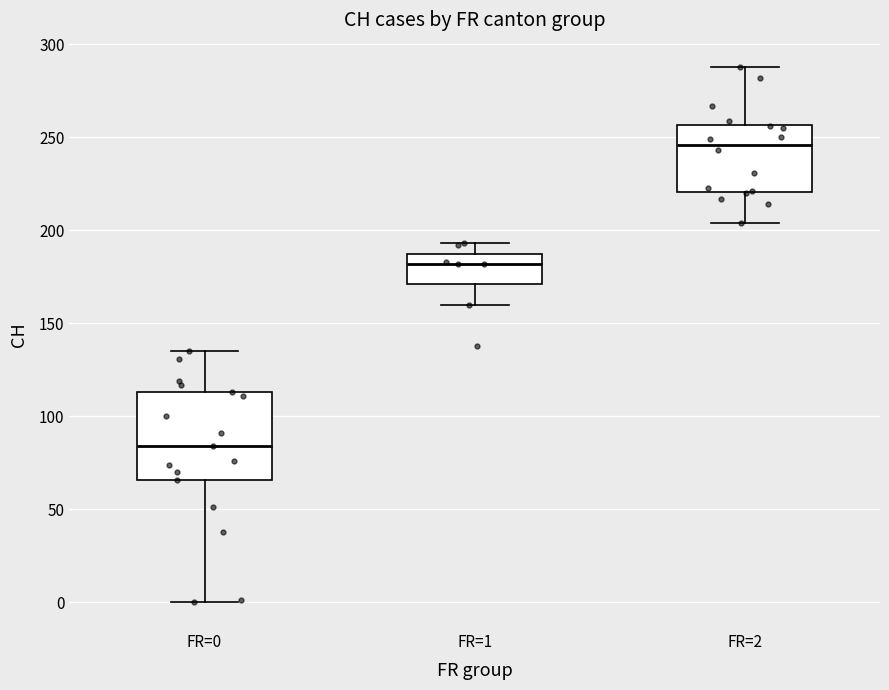

Which box is the tallest, from its lower edge to its upper edge?

FR=0